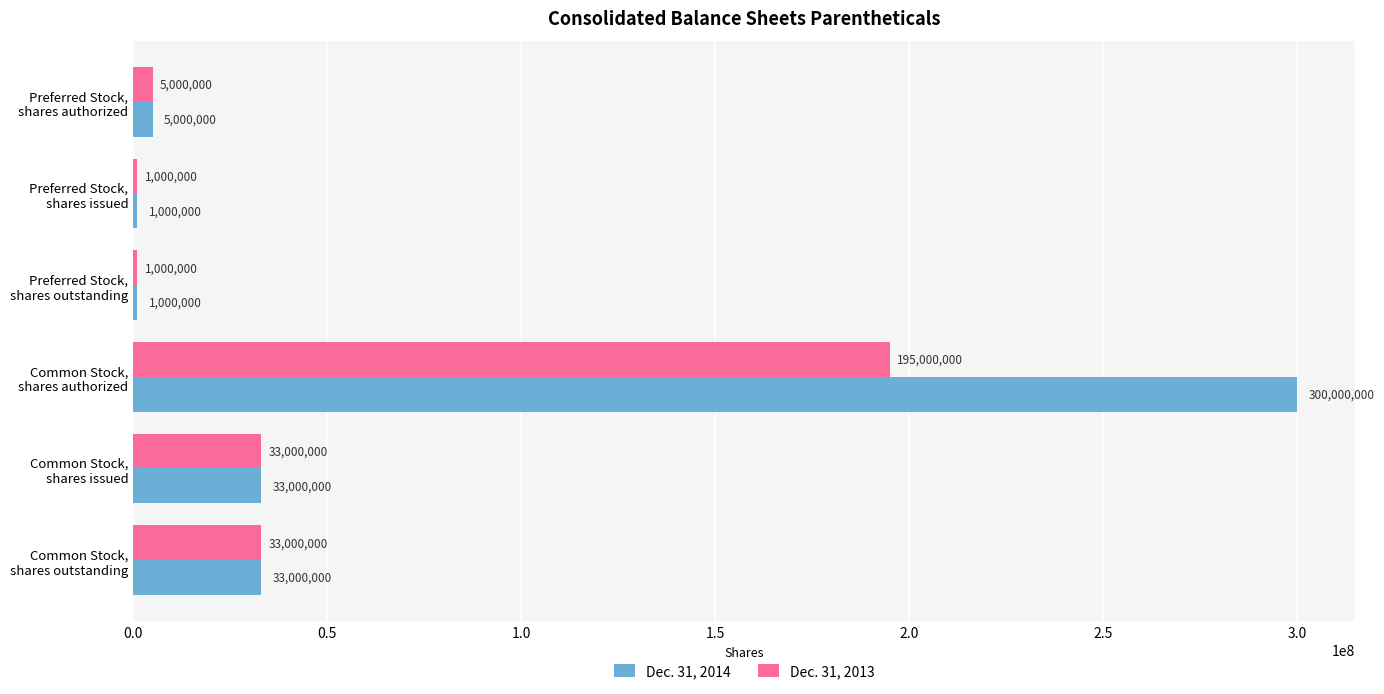

Which series has the largest total across all categories?

Dec. 31, 2014